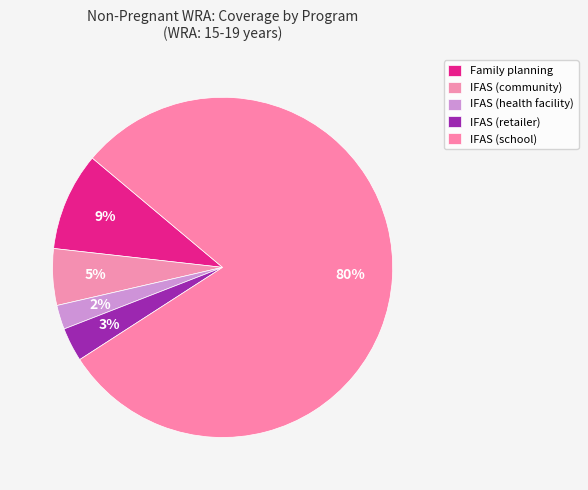

To the nearest percent, what percentage of the pie is IFAS (health facility)?

2%